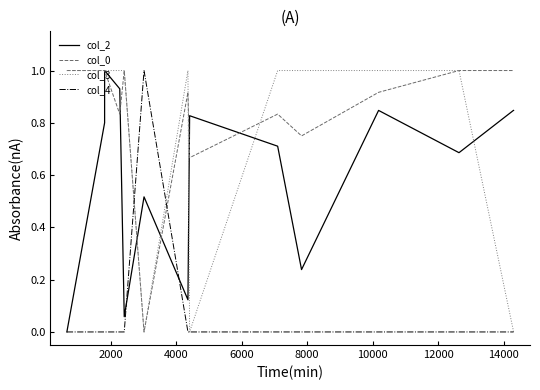

Is it true that col_4 equals 0.0 at 6000?

True